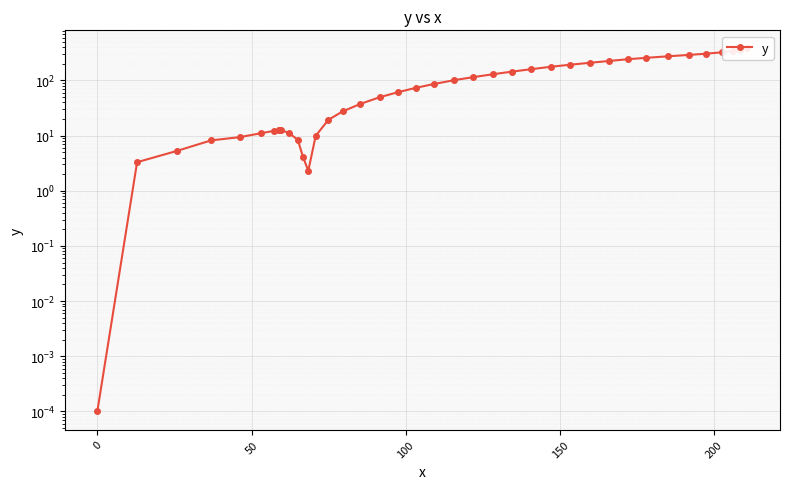

What is the value of the 9th point from the left?

12.6